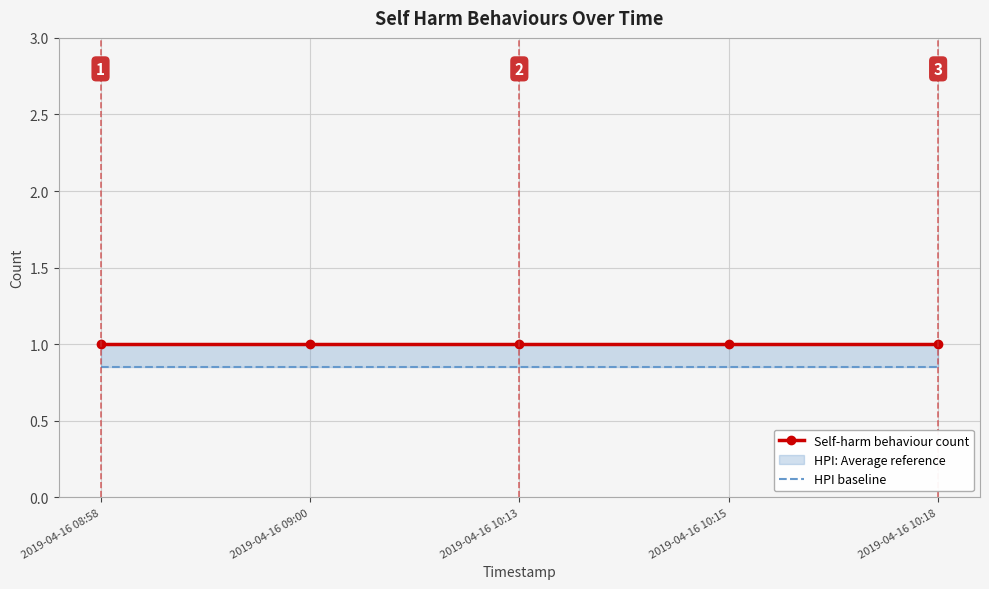

What is the label of the 4th point from the right?

2019-04-16 09:00